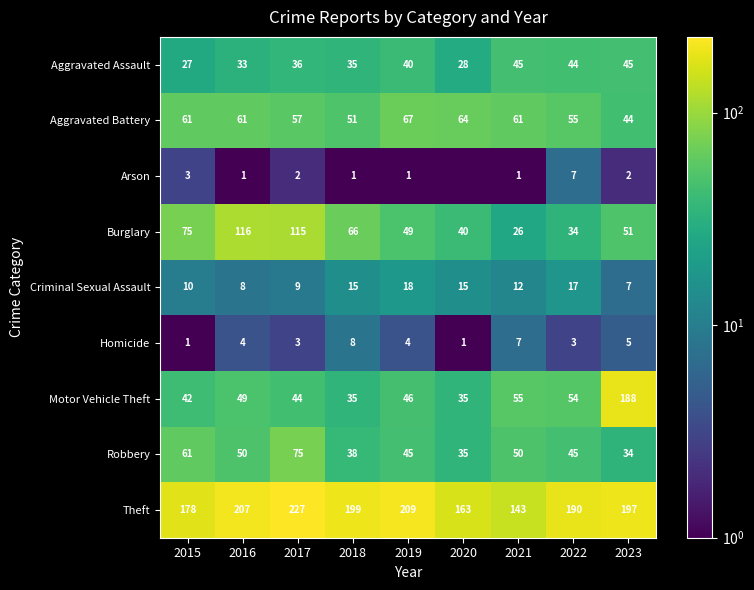

At which label does Aggravated Battery reach its peak?

2019